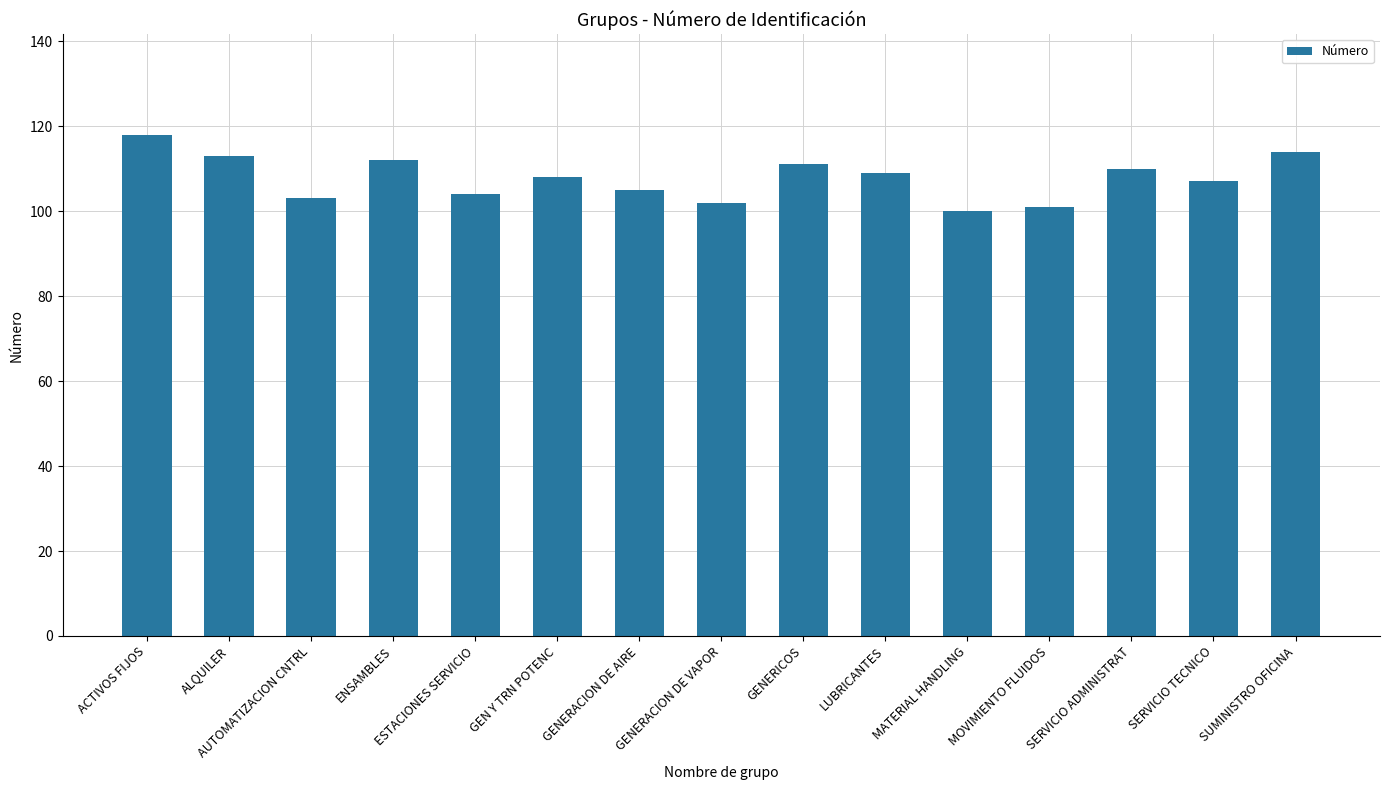

What is the label of the 1st bar from the left?

ACTIVOS FIJOS